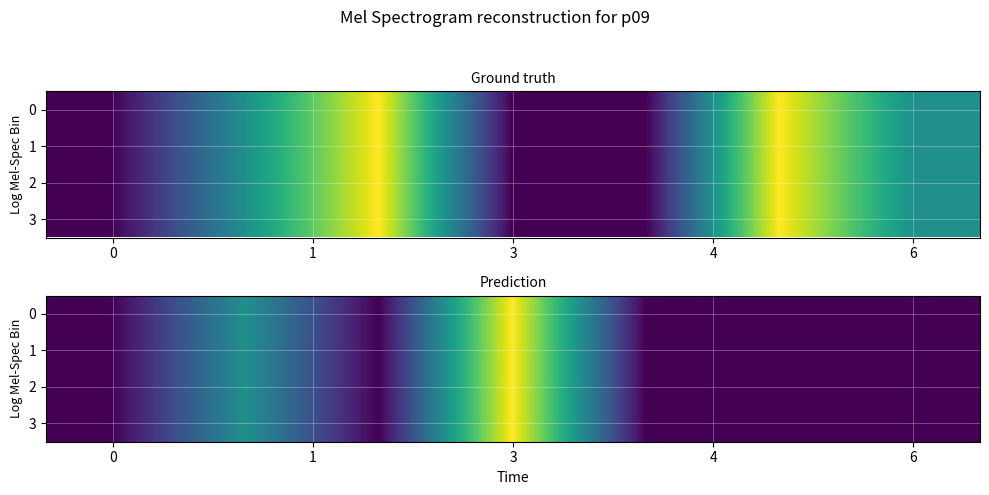

What is the approximate value of 3 at 3?

3